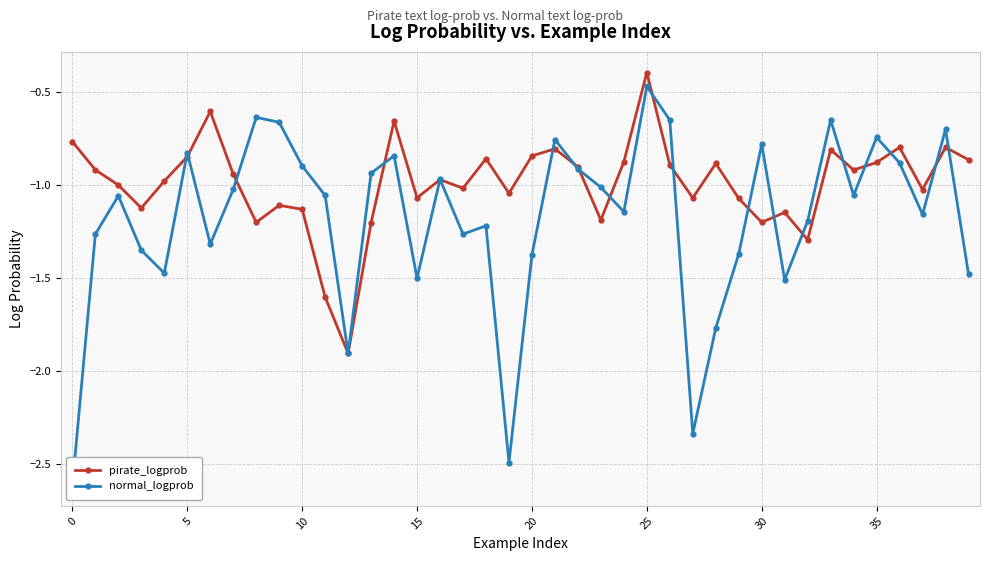

How many interior local peaks does the pirate_logprob series have?

12